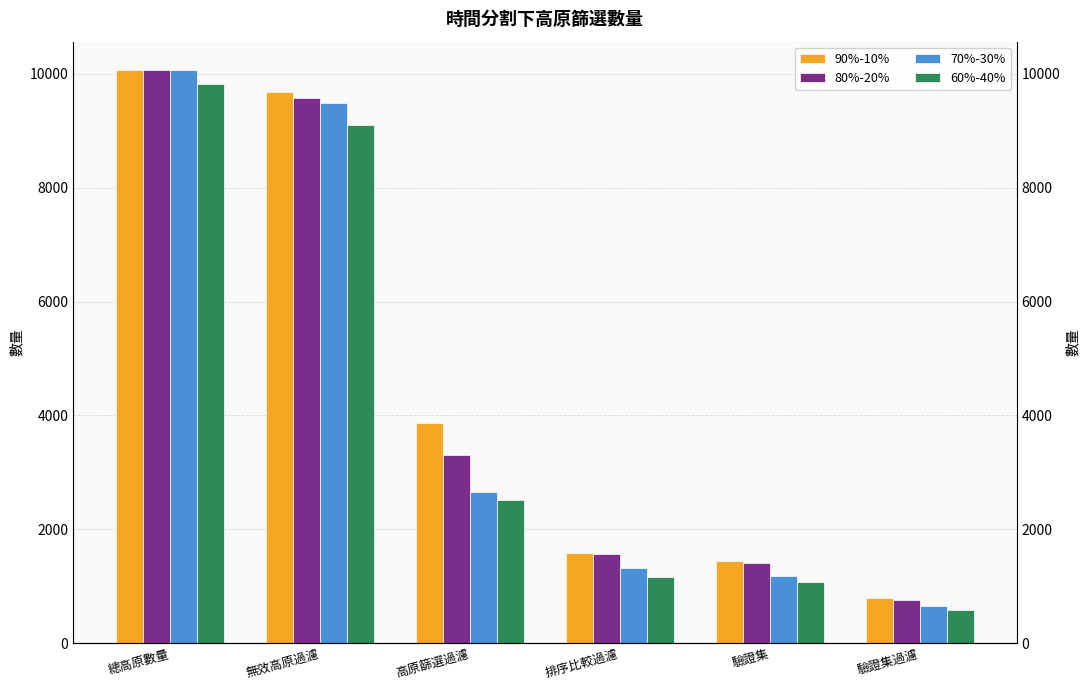

How many values in the 90%-10% series are below 3868?

3